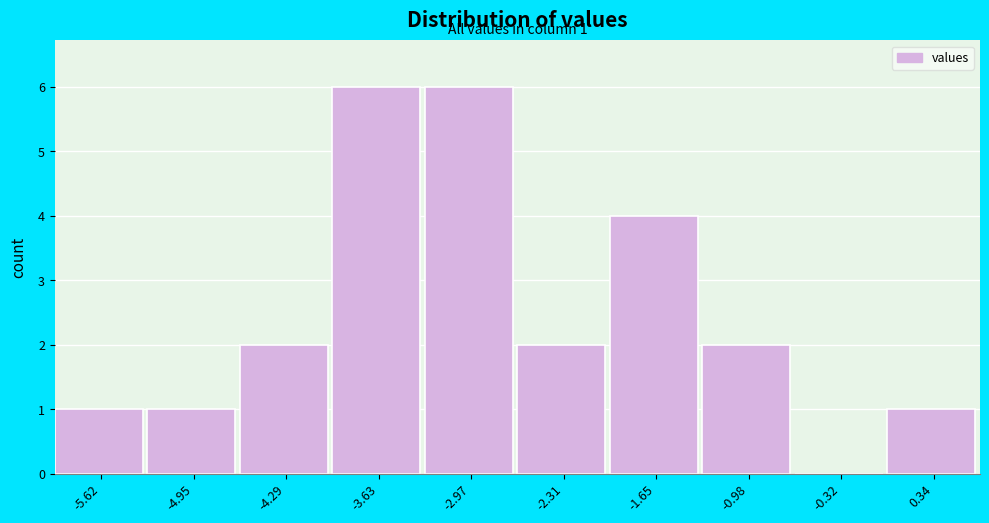

Reading left to right, list all the values displayed in this chart.

-5.62=1	-4.95=1	-4.29=2	-3.63=6	-2.97=6	-2.31=2	-1.65=4	-0.98=2	-0.32=0	0.34=1